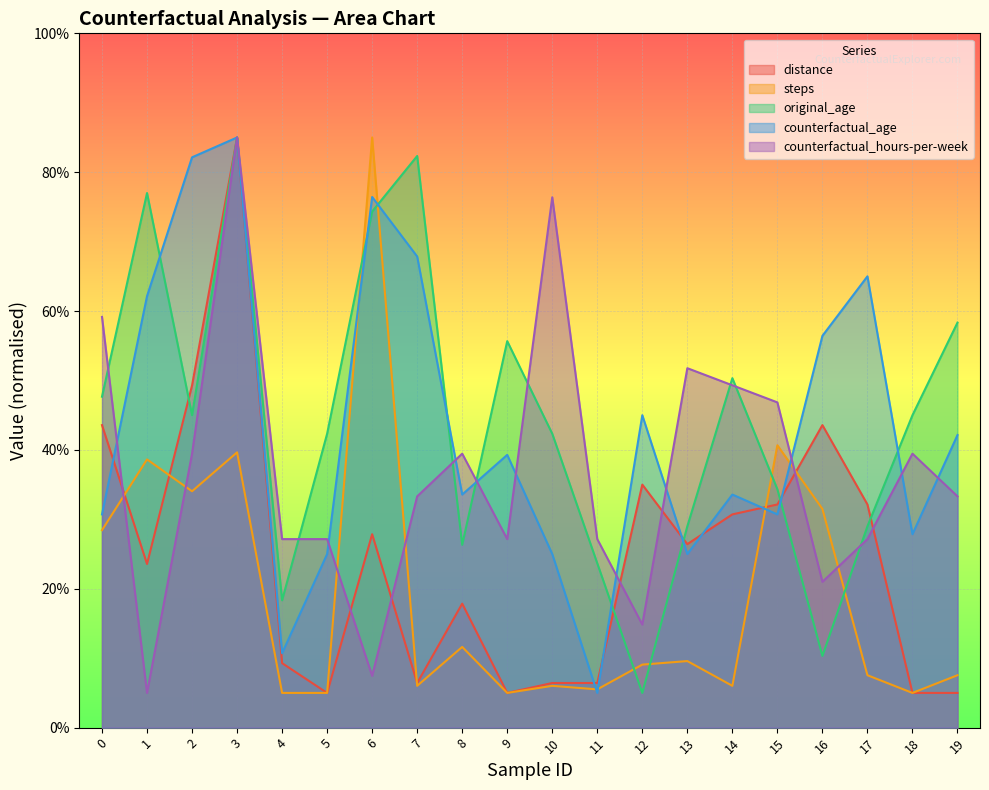

Reading left to right, what are all the values shown in this chart?

distance: 43.6	23.6	49.3	85.0	9.3	5.0	27.9	6.4	17.9	5.0	6.4	6.4	35.0	26.4	30.7	32.1	43.6	32.1	5.0	5.0
steps: 28.4	38.6	34.0	39.6	5.0	5.0	85.0	6.0	11.6	5.0	6.0	5.5	9.1	9.6	6.0	40.7	31.5	7.5	5.0	7.5
original_age: 47.7	77.0	45.0	85.0	18.3	42.3	74.3	82.3	26.3	55.7	42.3	23.7	5.0	29.0	50.3	34.3	10.3	29.0	45.0	58.3
counterfactual_age: 30.7	62.1	82.1	85.0	10.7	25.0	76.4	67.9	33.6	39.3	25.0	5.0	45.0	25.0	33.6	30.7	56.4	65.0	27.9	42.1
counterfactual_hours-per-week: 59.2	5.0	39.5	85.0	27.2	27.2	7.5	33.3	39.5	27.2	76.4	27.2	14.8	51.8	49.3	46.8	21.0	27.2	39.5	33.3